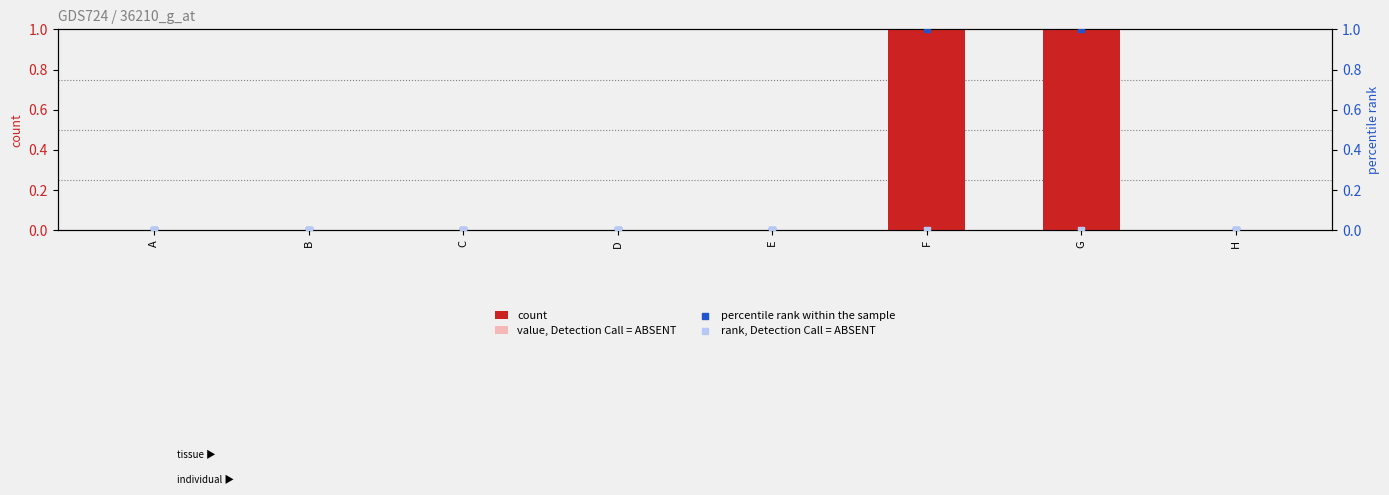

What are all the series names shown in the legend?

count, value, Detection Call = ABSENT, percentile rank within the sample, rank, Detection Call = ABSENT